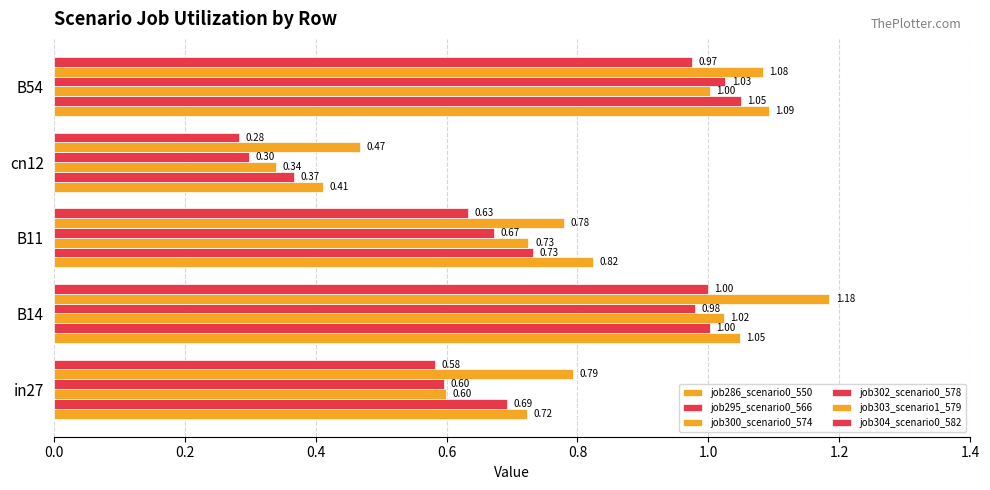

How many data points does each series have?

5